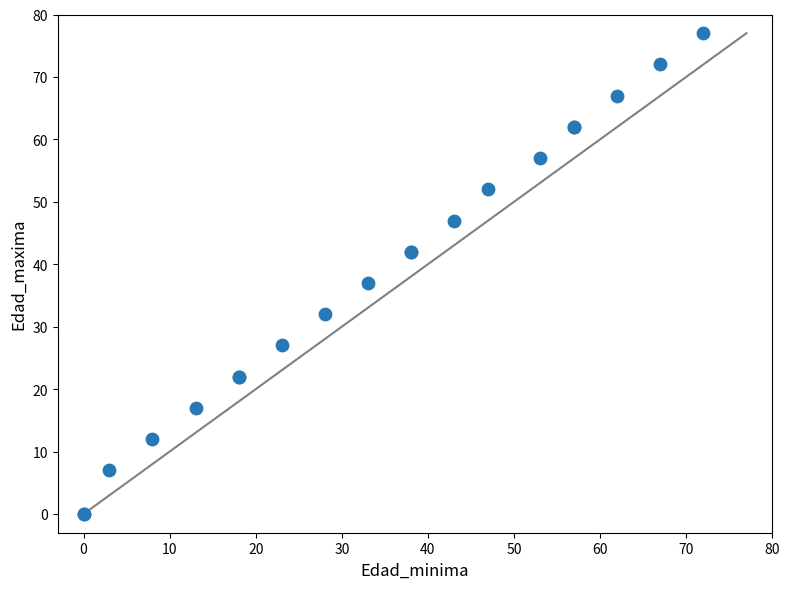

What Y value in the scatter plot is closest to 38?

37